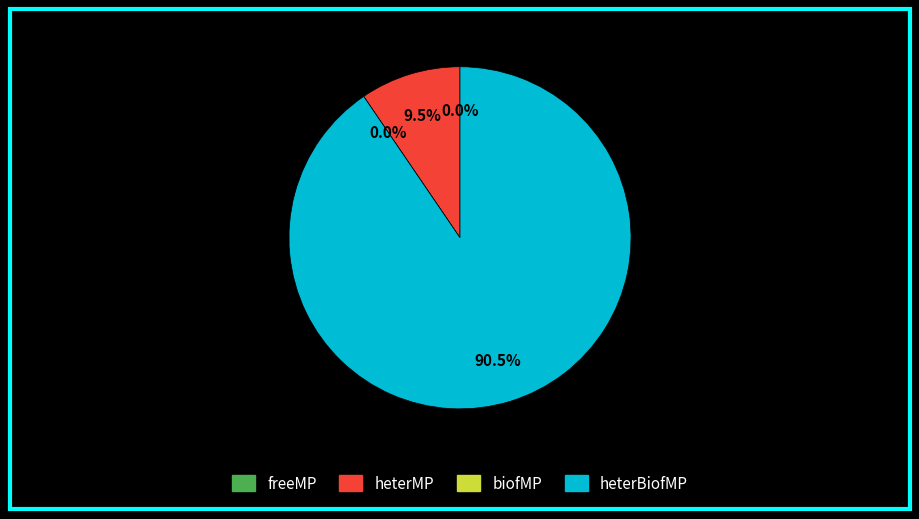

Combined, do biofMP and heterMP account for over 50%?

No